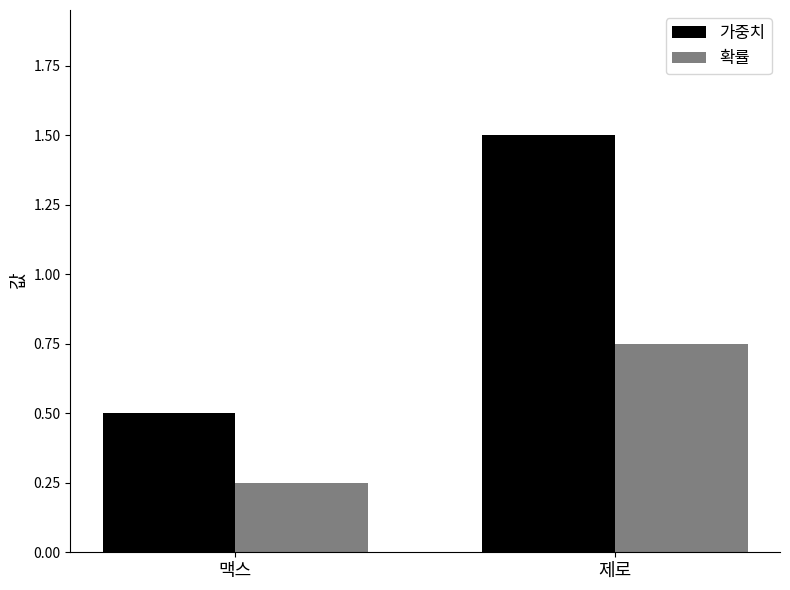

At 맥스, list the series in order from smallest to largest.

확률, 가중치